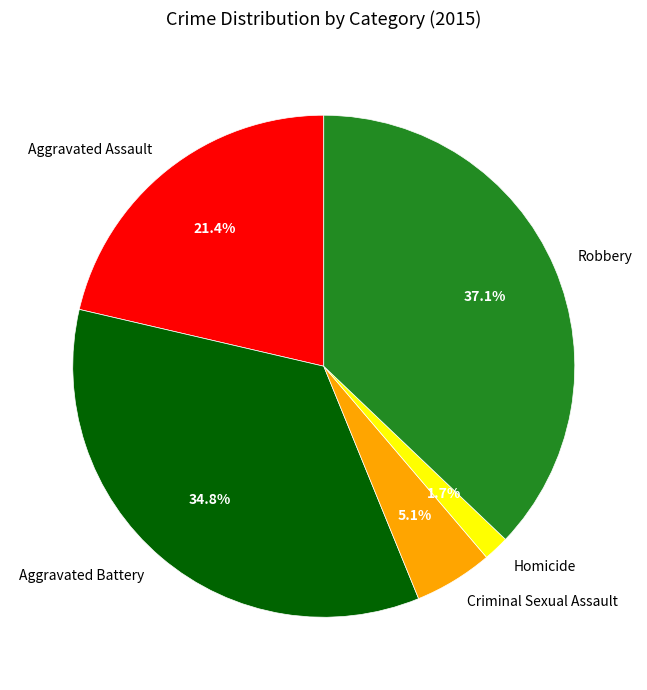

True or false: Aggravated Battery accounts for 35% of the total.

True